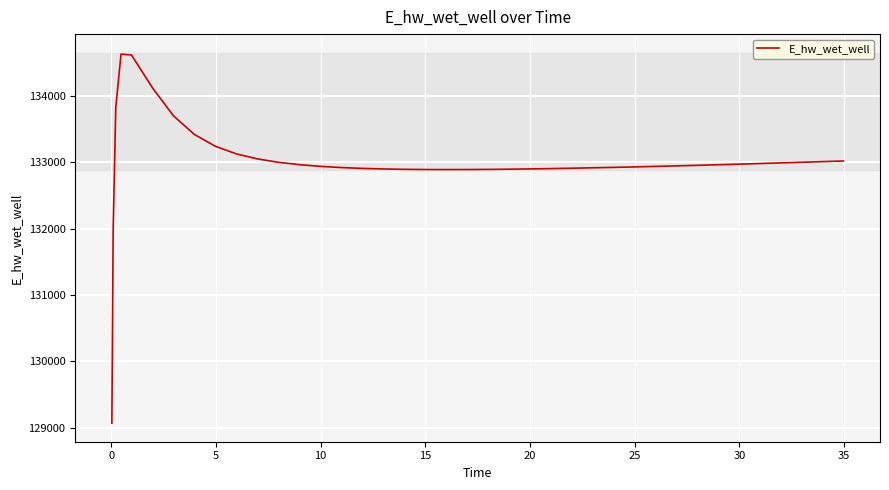

What is the maximum value shown in the chart?

134628.0